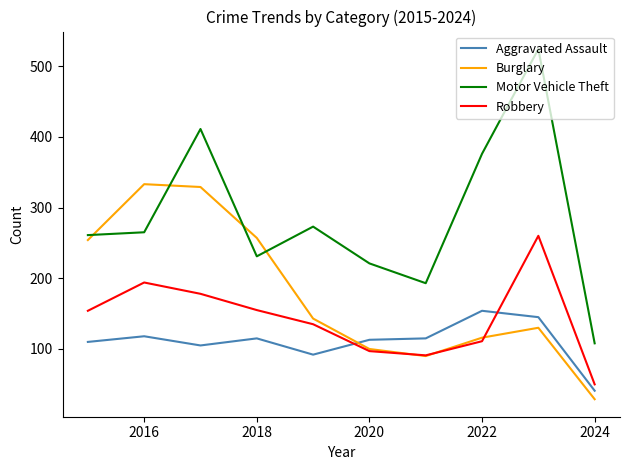

Which series has the largest range (max minus min)?

Motor Vehicle Theft